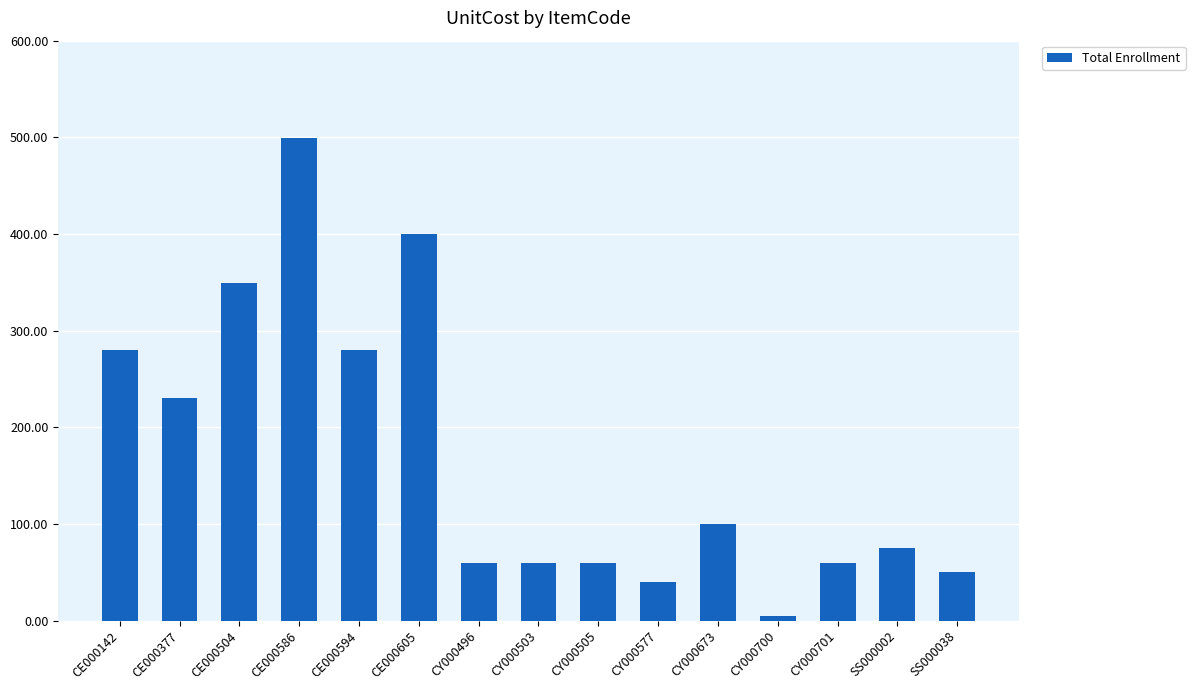

At which label does the data first exceed 75?

CE000142